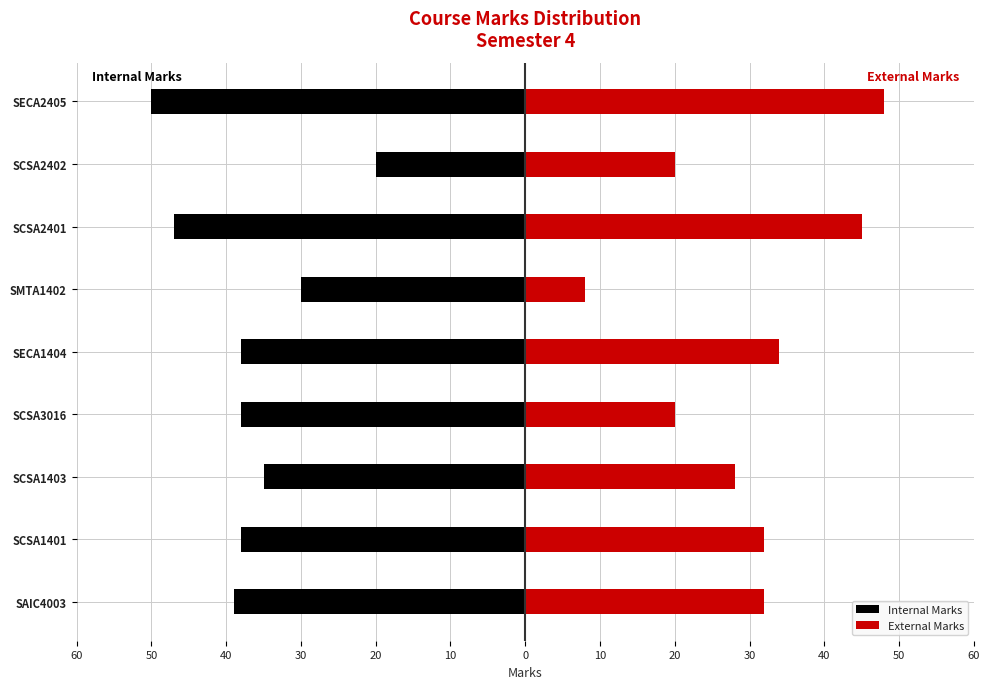

The value of Internal Marks at SAIC4003 is -61. True or false?

False